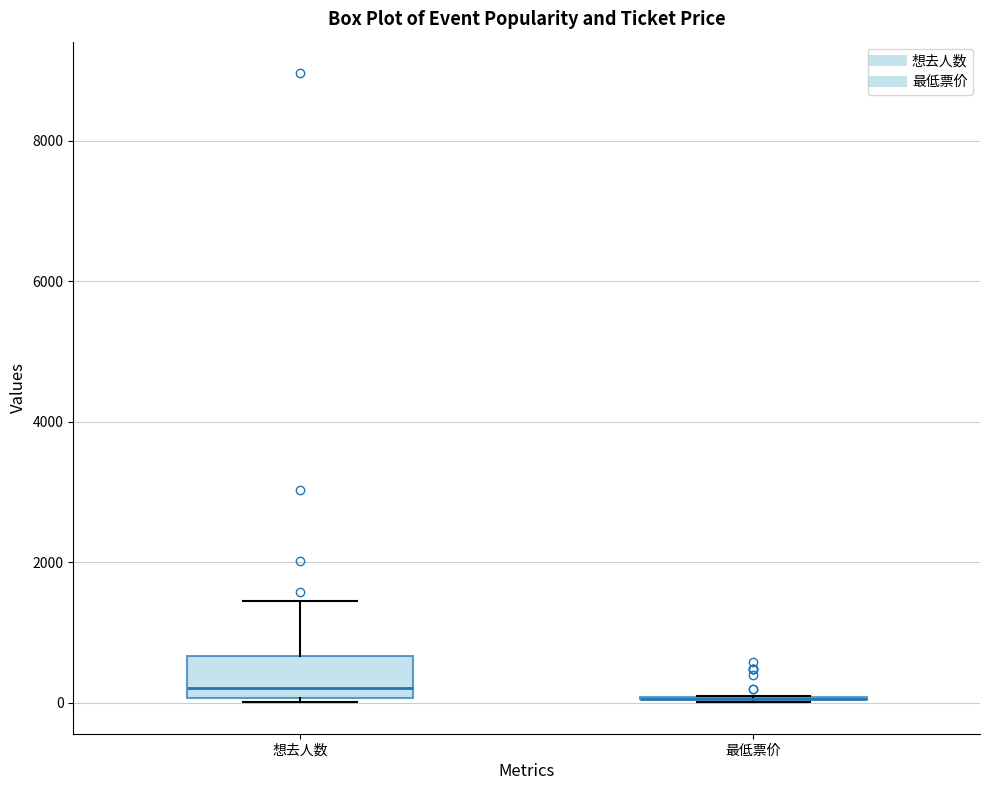

Comparing the boxes themselves (not the whiskers), which one is the tallest?

想去人数